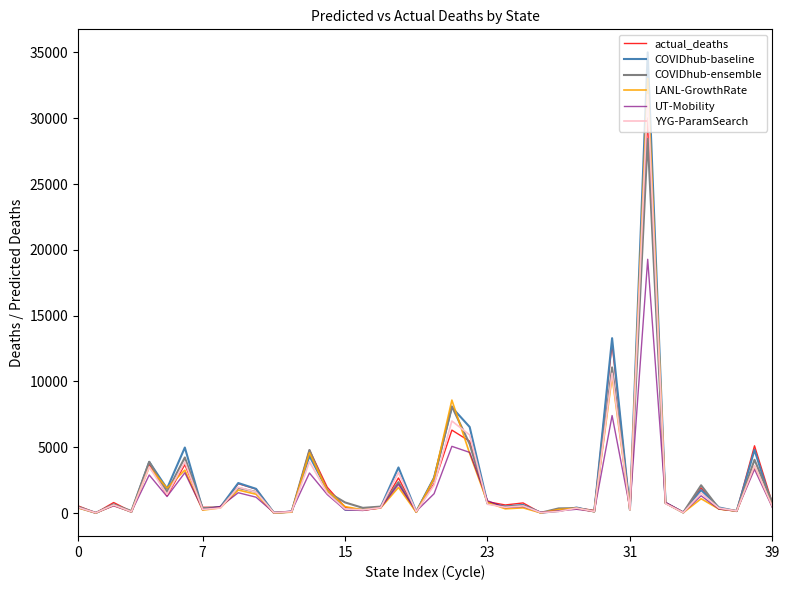

Rank the series by their maximum value, from highest to lowest.

COVIDhub-baseline, LANL-GrowthRate, YYG-ParamSearch, actual_deaths, COVIDhub-ensemble, UT-Mobility